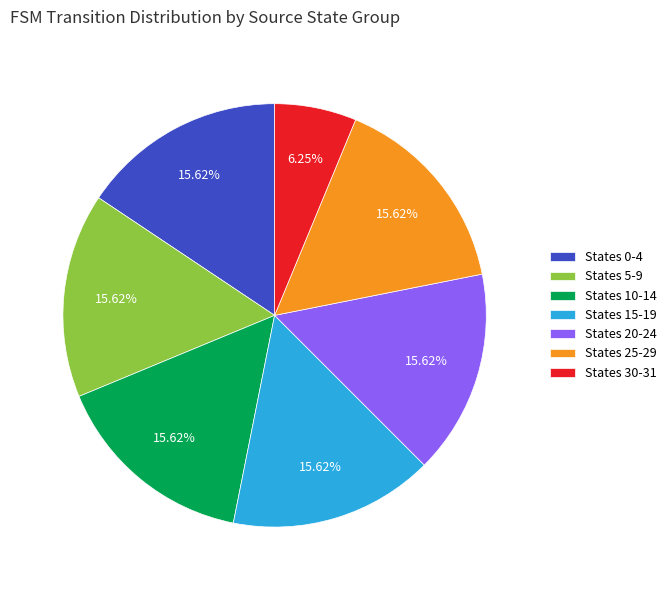

Between States 25-29 and States 30-31, which is larger?

States 25-29